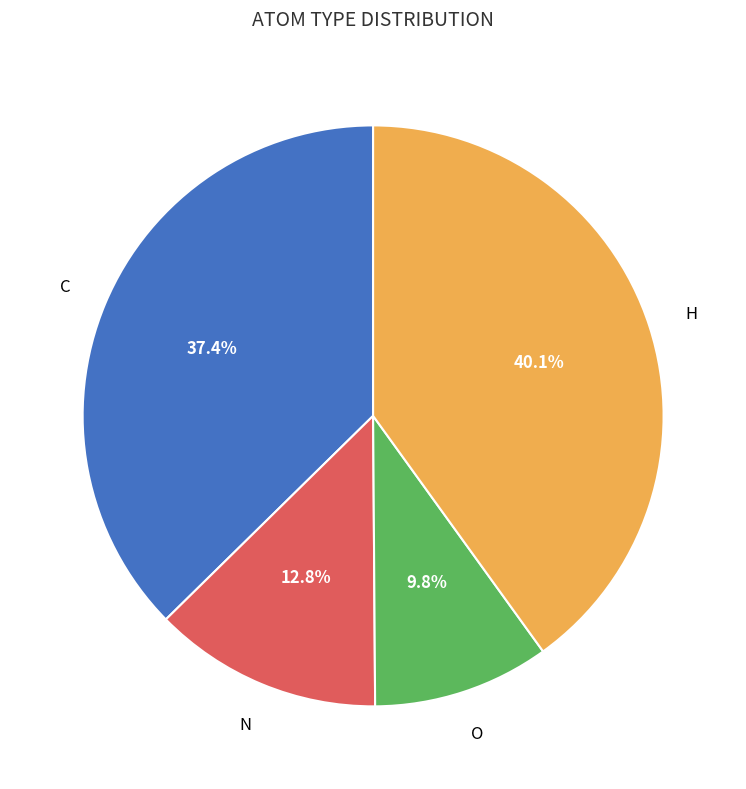

Is there a majority slice in this chart?

No